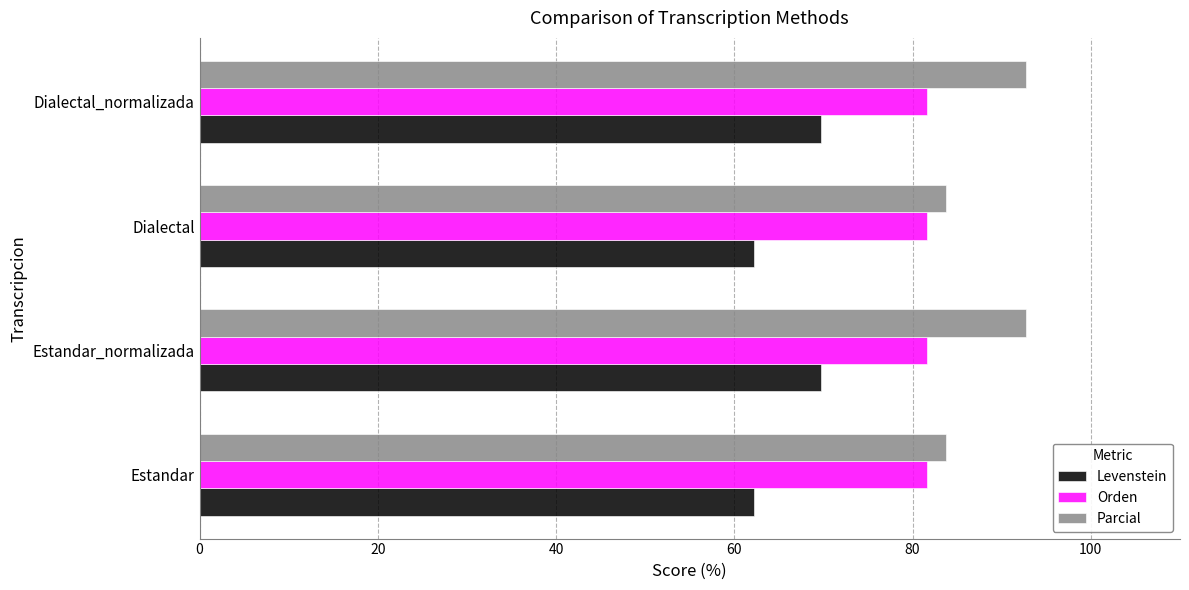

Which series has the largest range (max minus min)?

Parcial